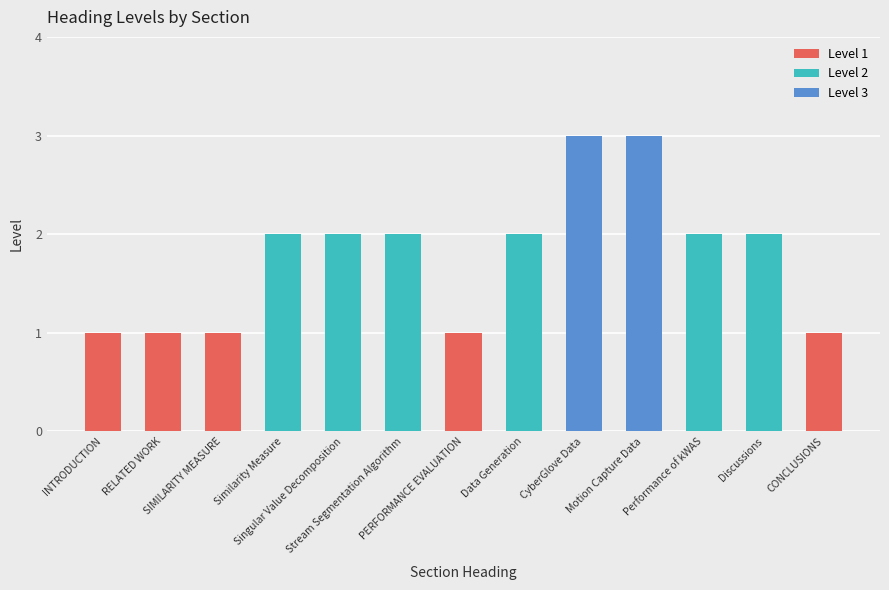

Is it true that the value at Performance of kWAS is 0?

False